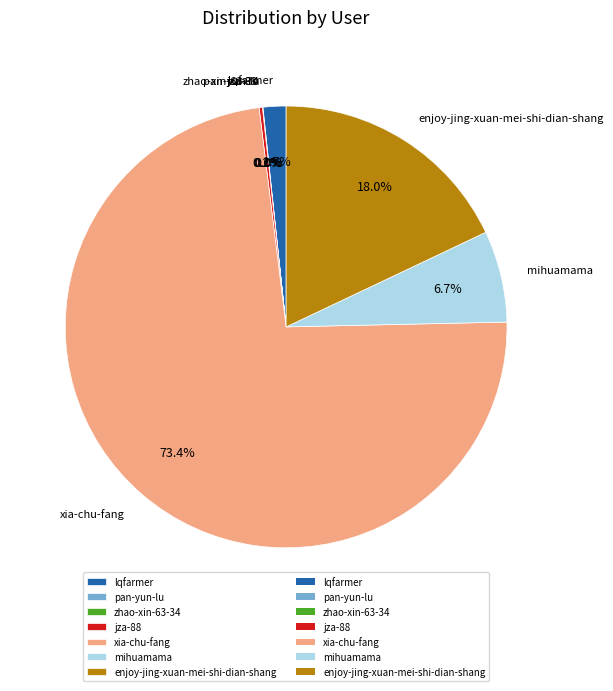

Between xia-chu-fang and mihuamama, which is larger?

xia-chu-fang